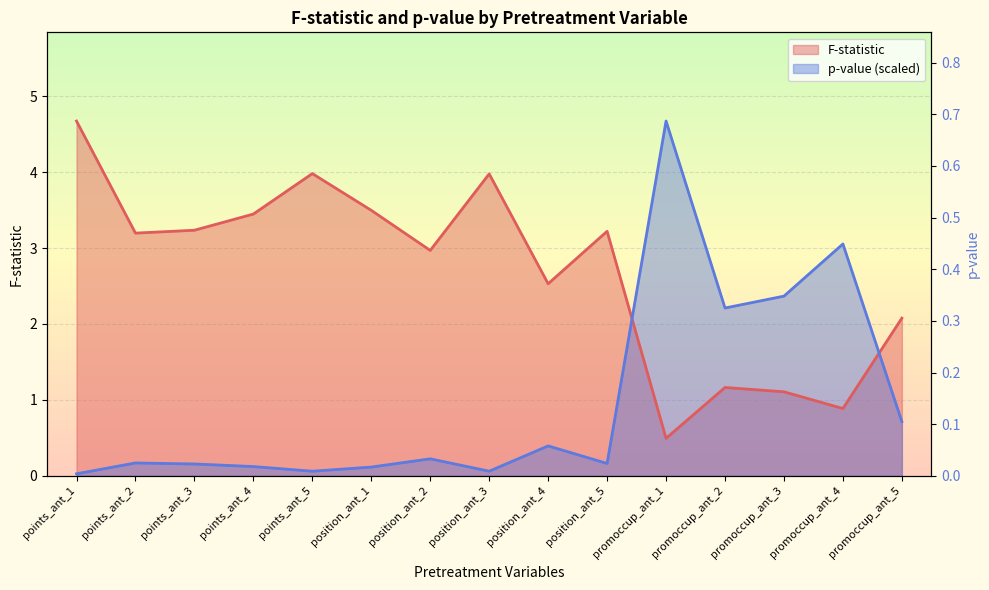

Which series changed the most between points_ant_2 and points_ant_3?

F-statistic